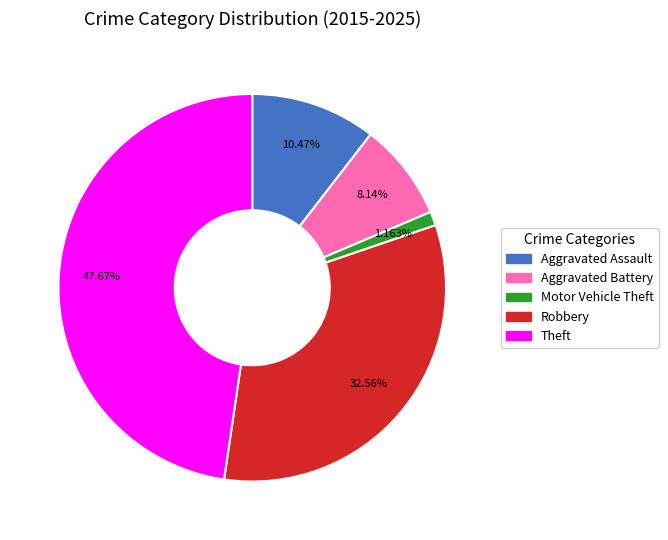

Which has a higher value, Theft or Motor Vehicle Theft?

Theft